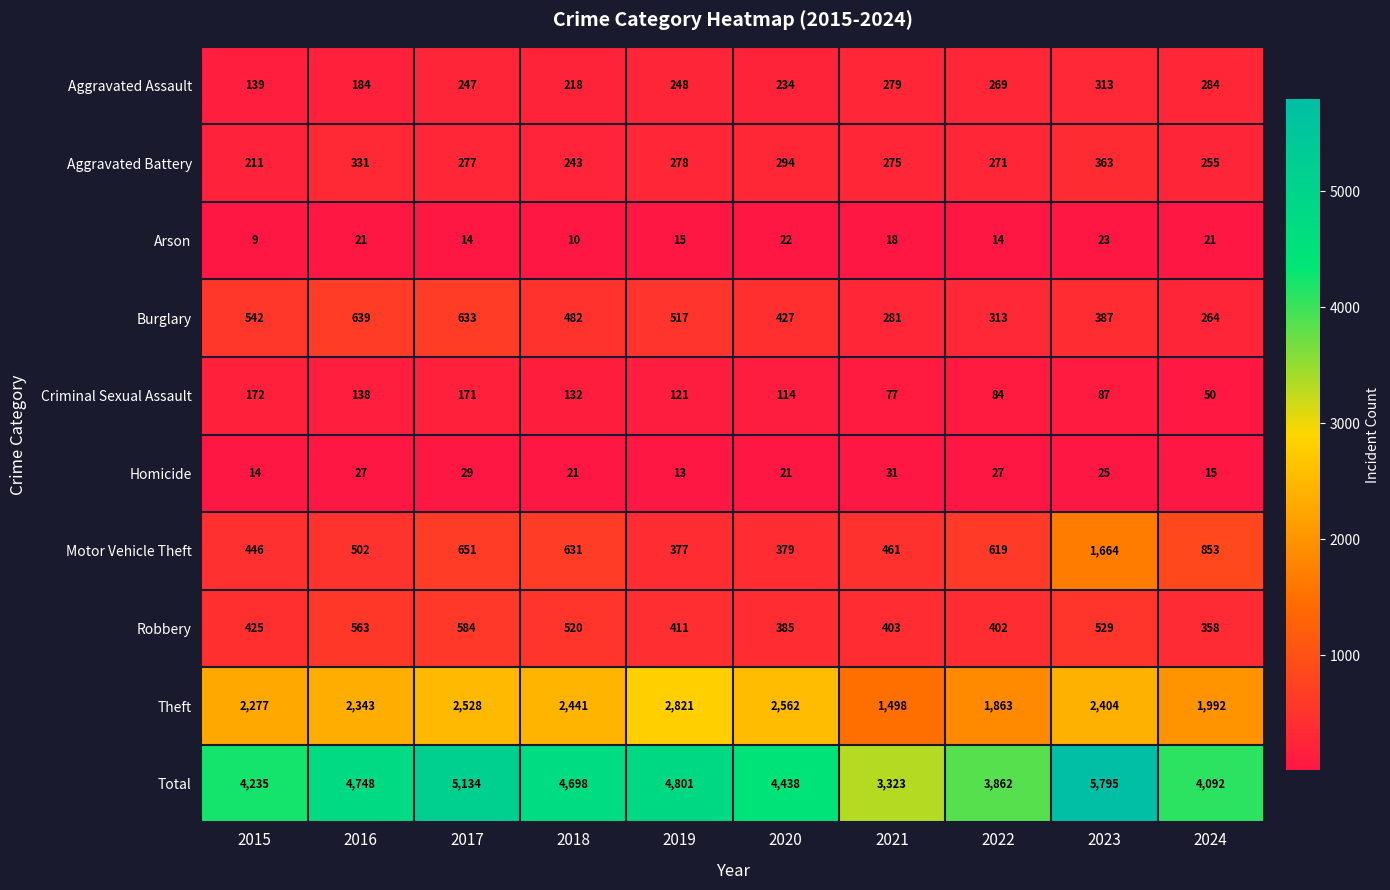

List the labels in order of Aggravated Assault value, largest first.

2023, 2024, 2021, 2022, 2019, 2017, 2020, 2018, 2016, 2015